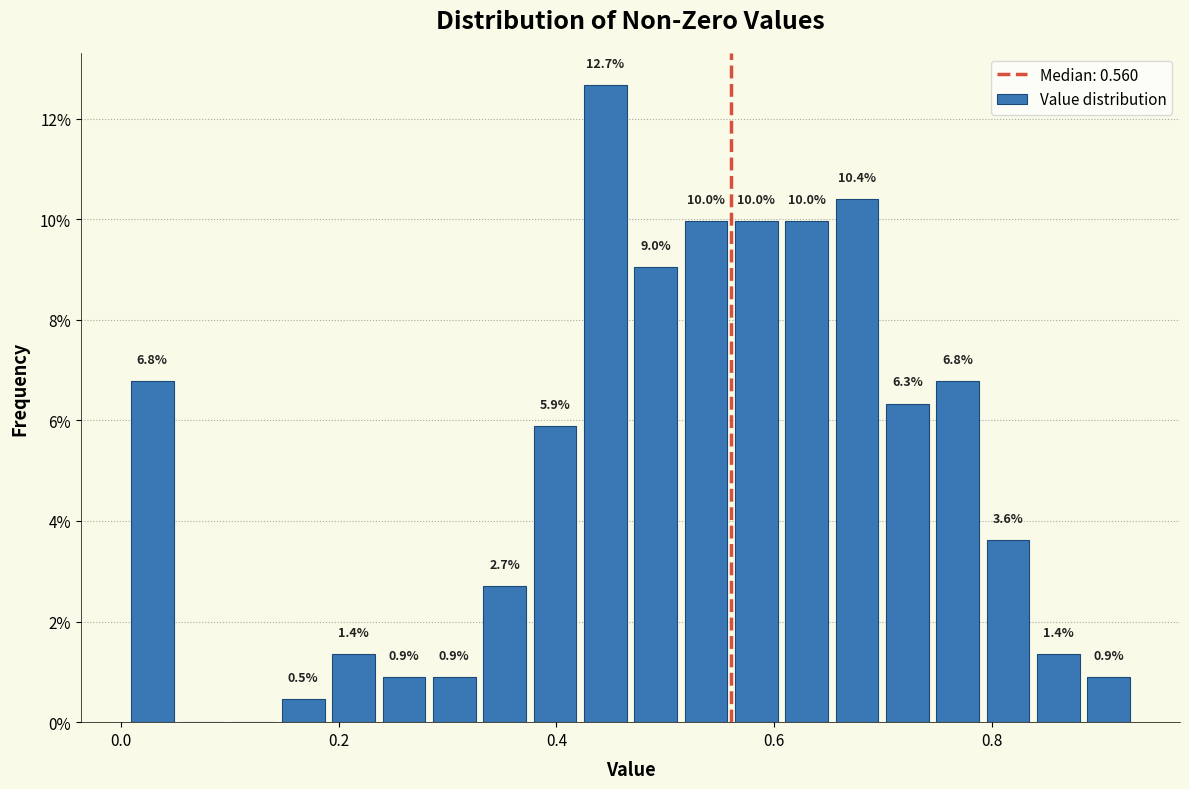

Read against the x-axis, roughly where is the centre of the tallest bar?

0.44